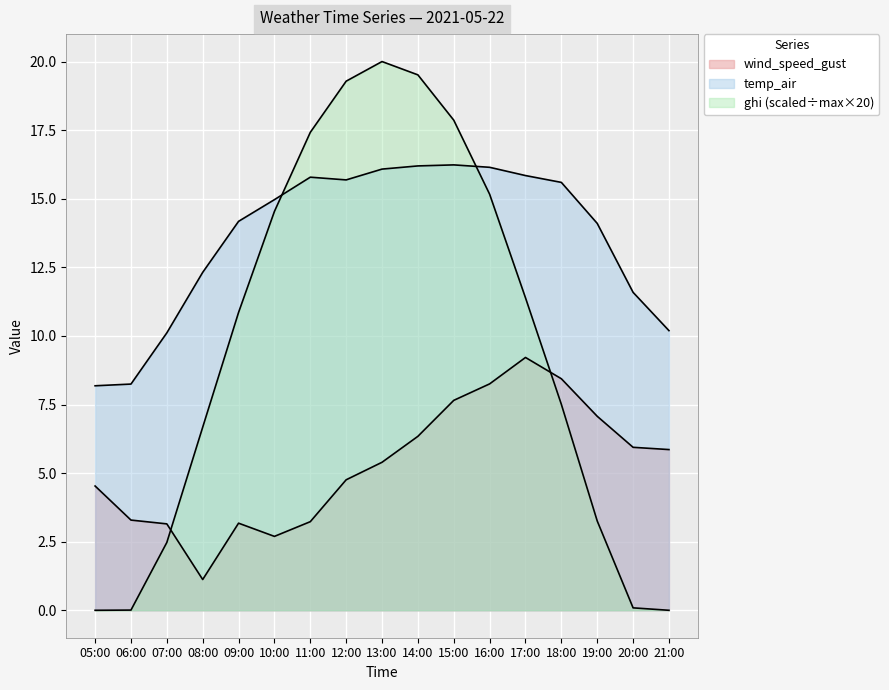

What is the maximum value for temp_air?

16.2